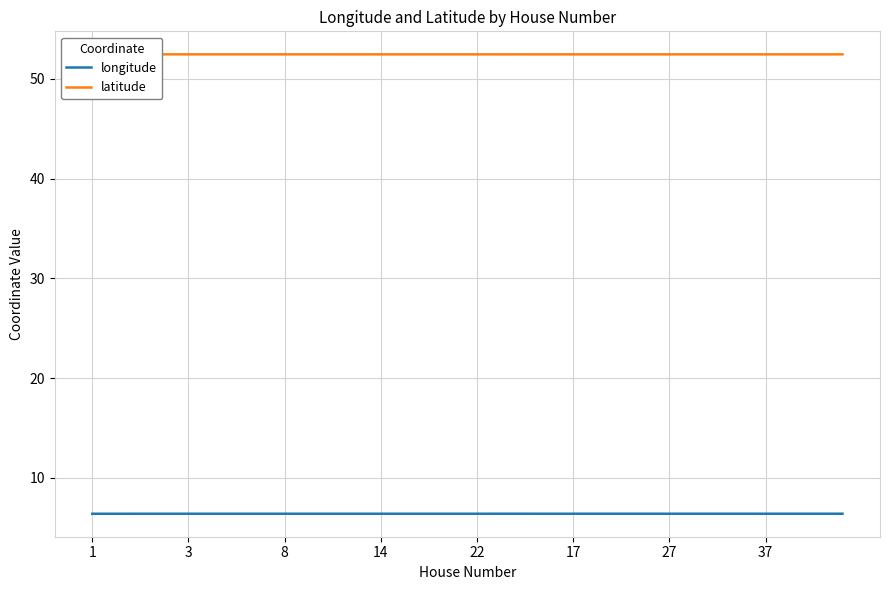

The longitude series shows 4.4 at 14. True or false?

False